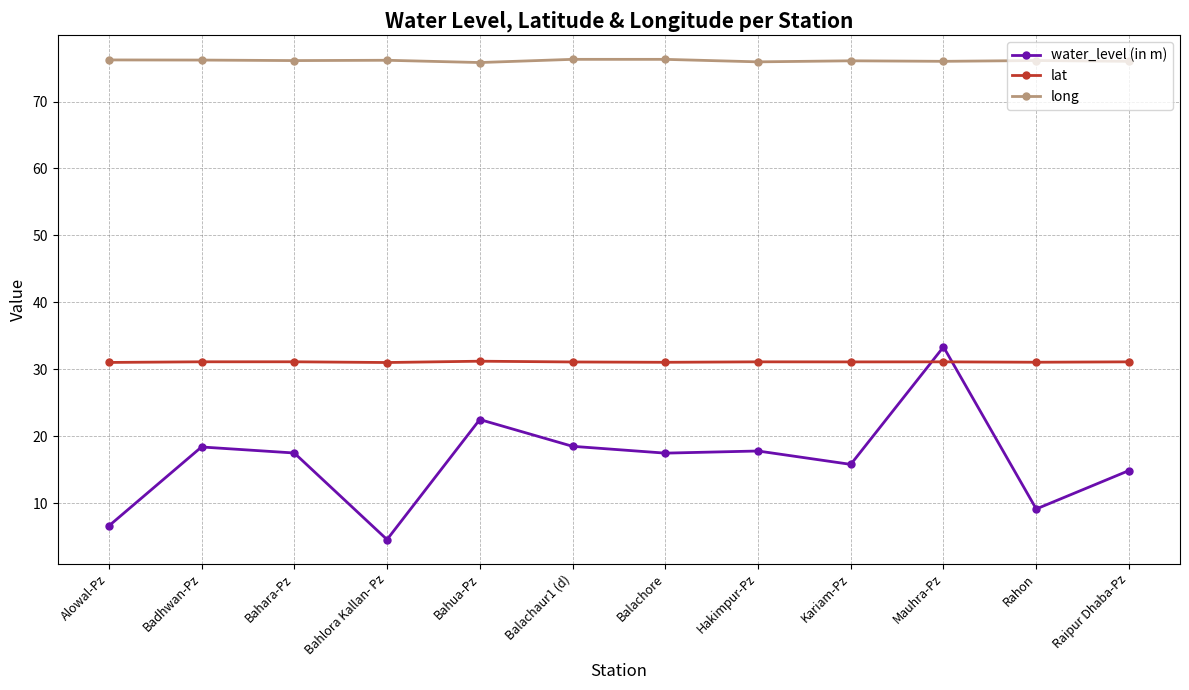

What is the sum of the lat values at Bahua-Pz and Bahara-Pz?

62.3